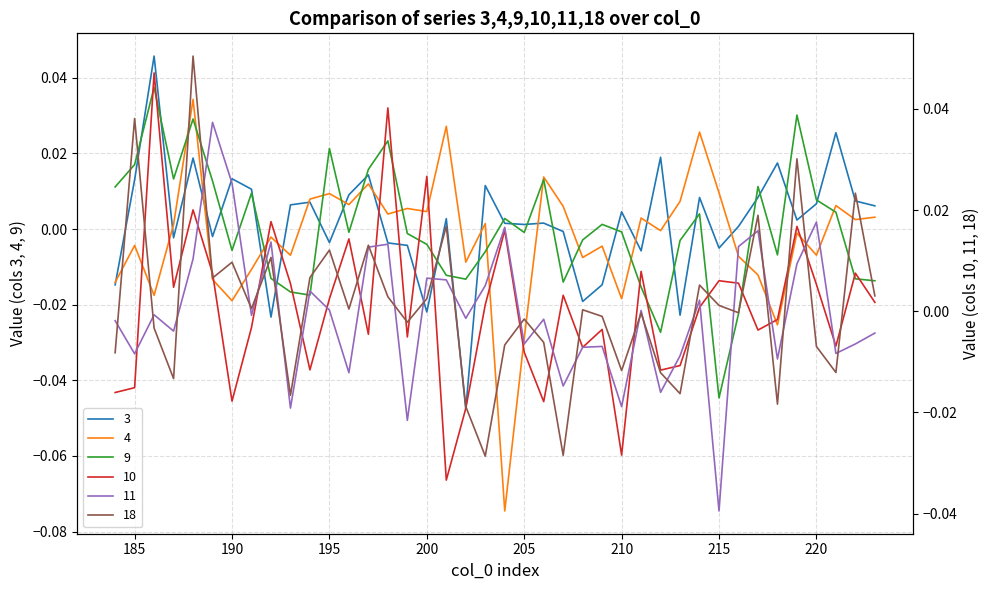

The value of 11 at 25 is -0.0. True or false?

False